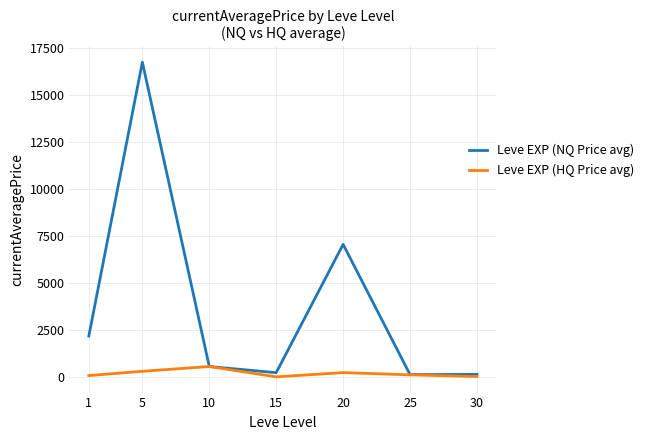

What is the greatest value displayed?

16734.0